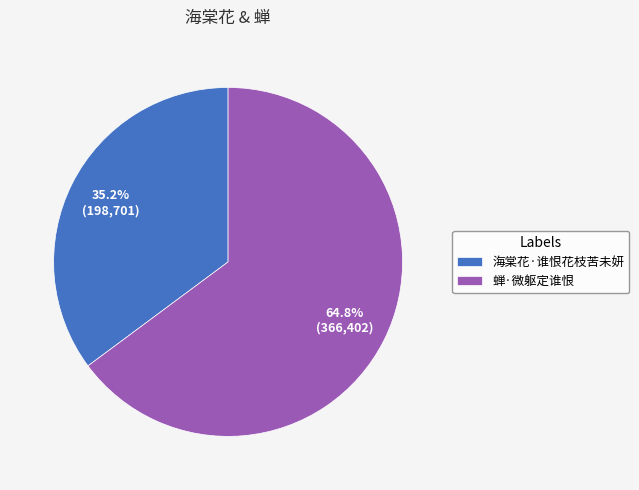

Which slice represents more than half of the pie?

蝉·微躯定谁恨